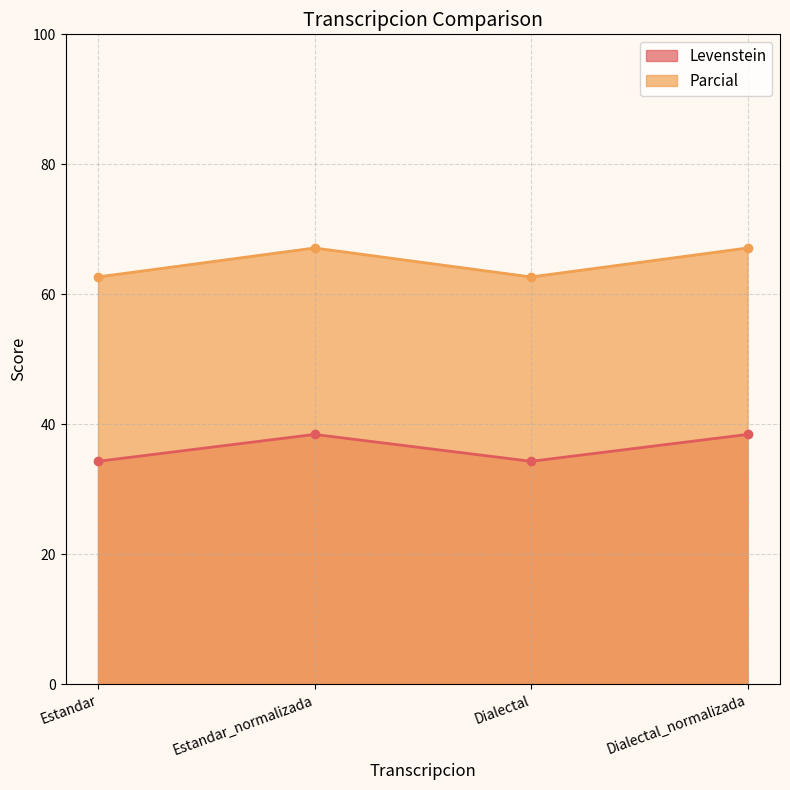

True or false: Levenstein and Parcial cross at least once.

False